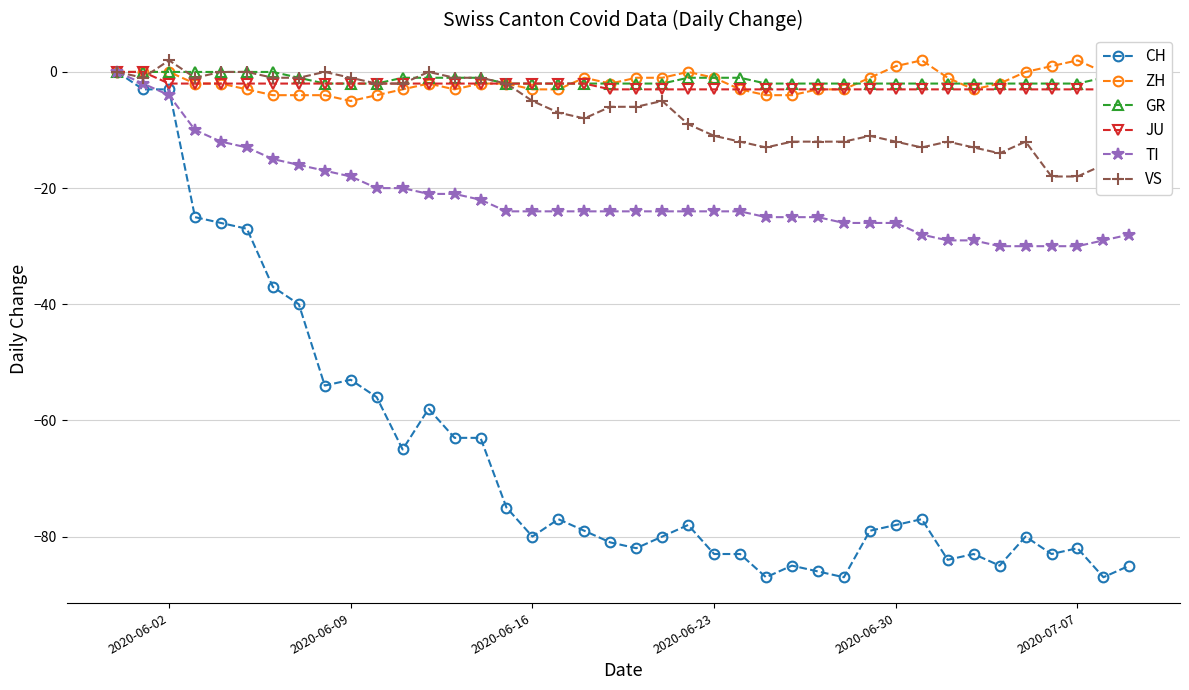

True or false: CH has more than 0 interior local peaks.

True